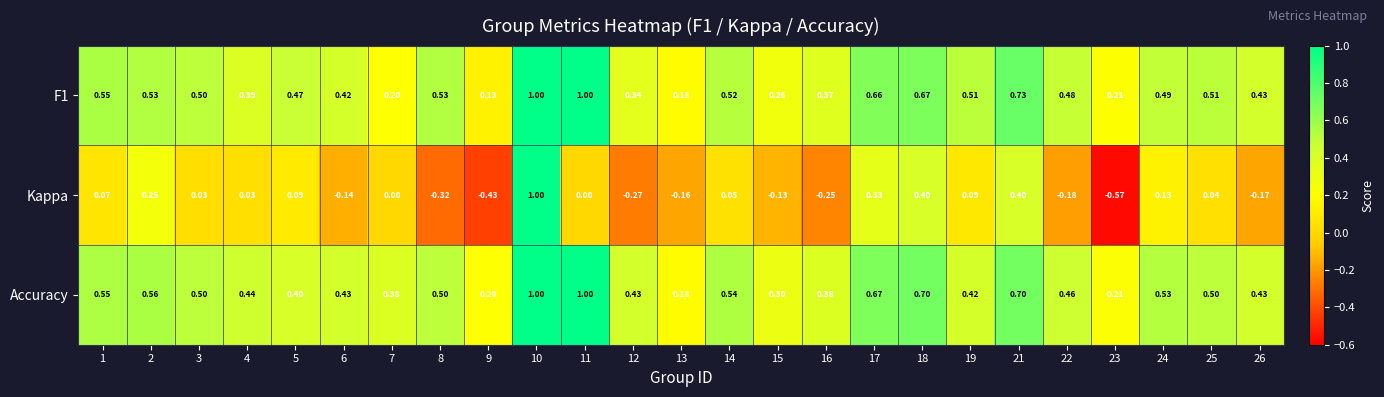

Which series changed the most between 18 and 25?

Kappa